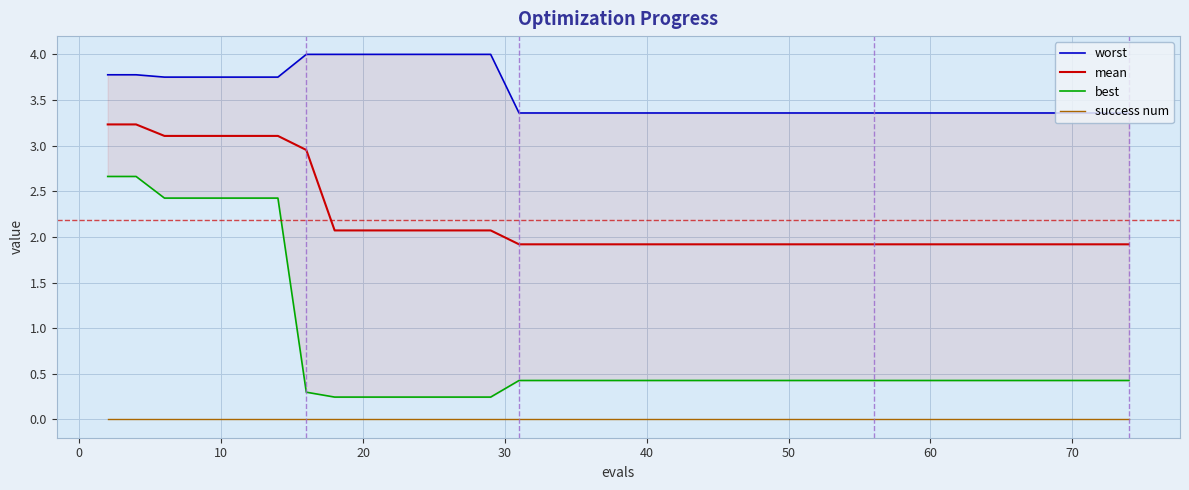

What is the minimum value for mean?

1.9